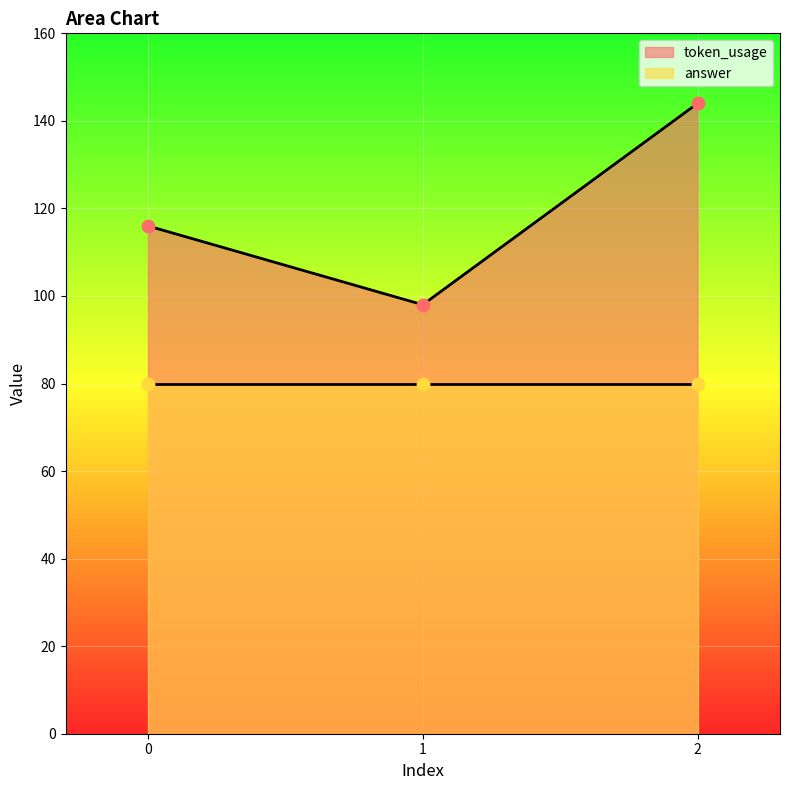

Which has a higher value, 2 or 0?

2